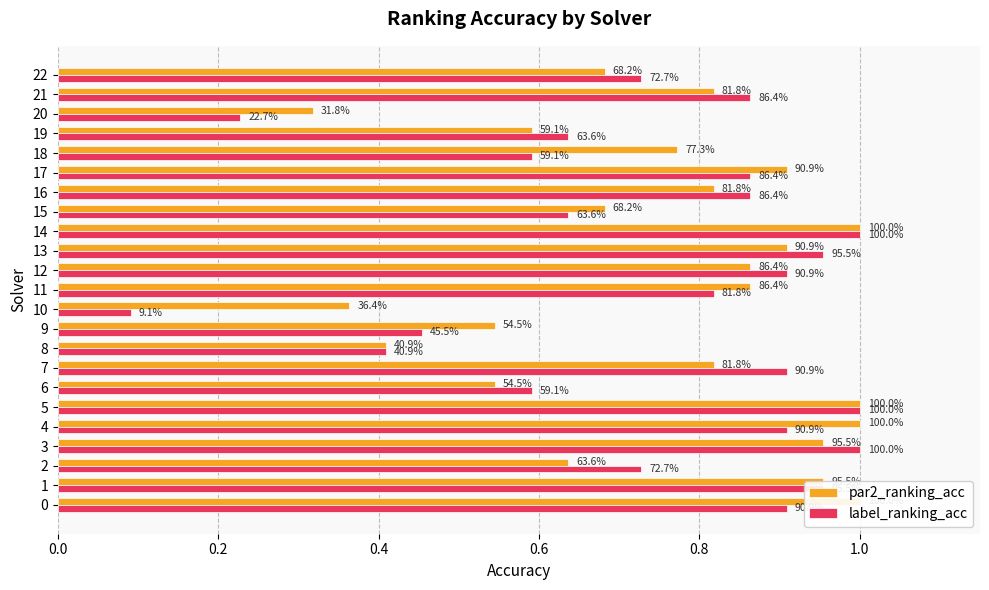

What is the smallest value displayed?

0.1